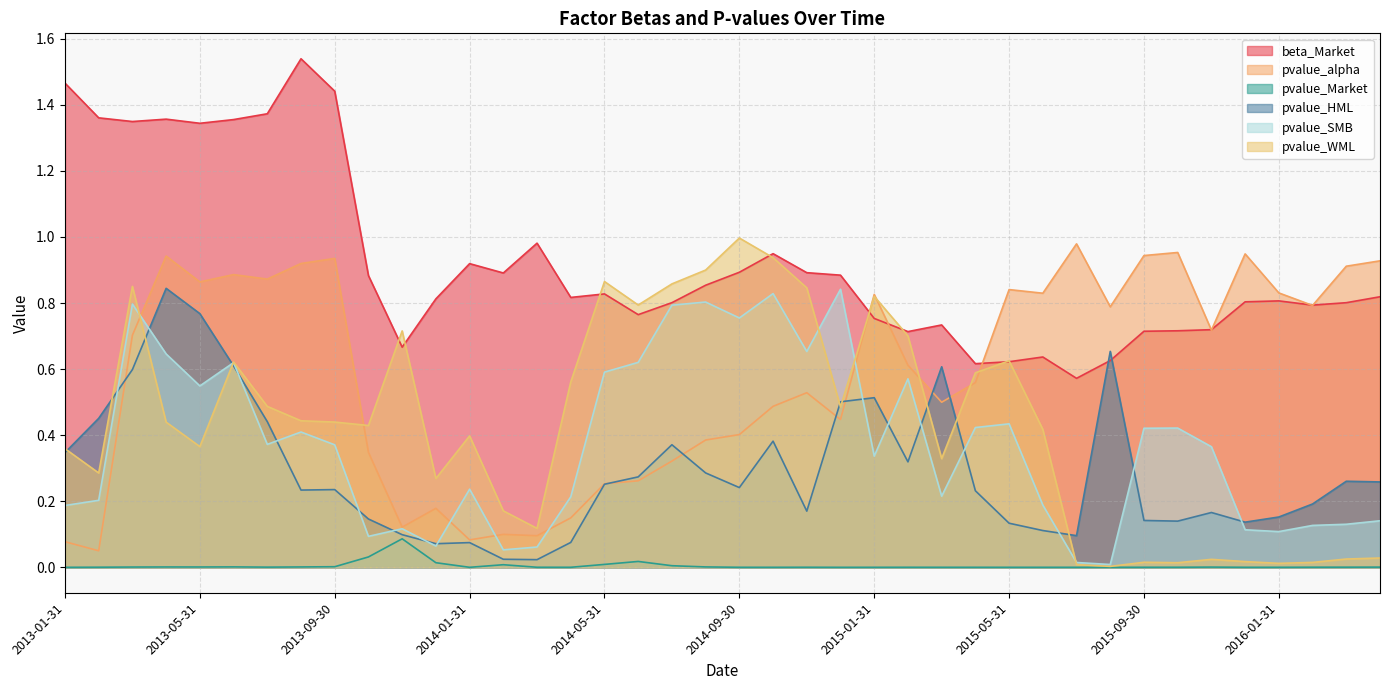

At which label is pvalue_SMB closest to 0?

2015-08-31